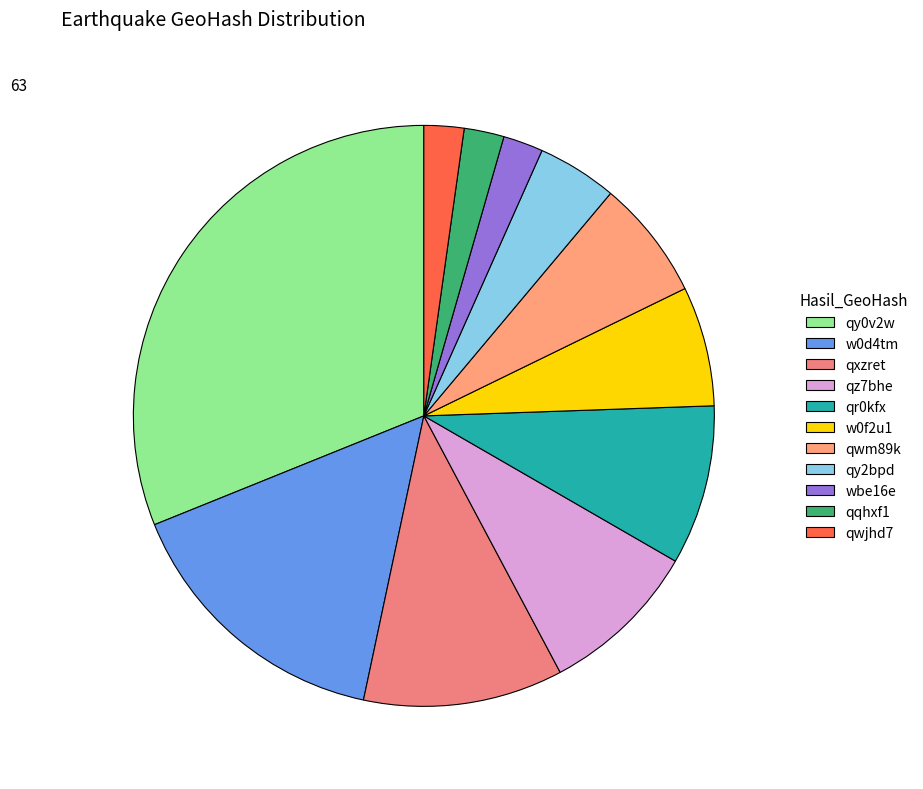

Is the sum of qxzret and qwm89k greater than half?

No